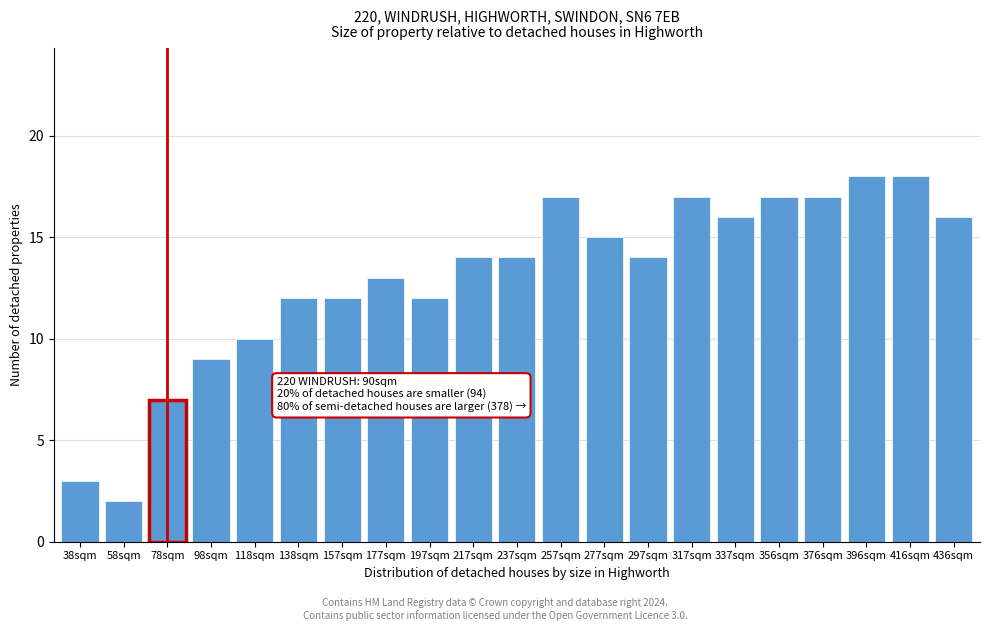

Reading left to right, transcribe all the data shown in this chart.

38sqm=3	58sqm=2	78sqm=7	98sqm=9	118sqm=10	138sqm=12	157sqm=12	177sqm=13	197sqm=12	217sqm=14	237sqm=14	257sqm=17	277sqm=15	297sqm=14	317sqm=17	337sqm=16	356sqm=17	376sqm=17	396sqm=18	416sqm=18	436sqm=16